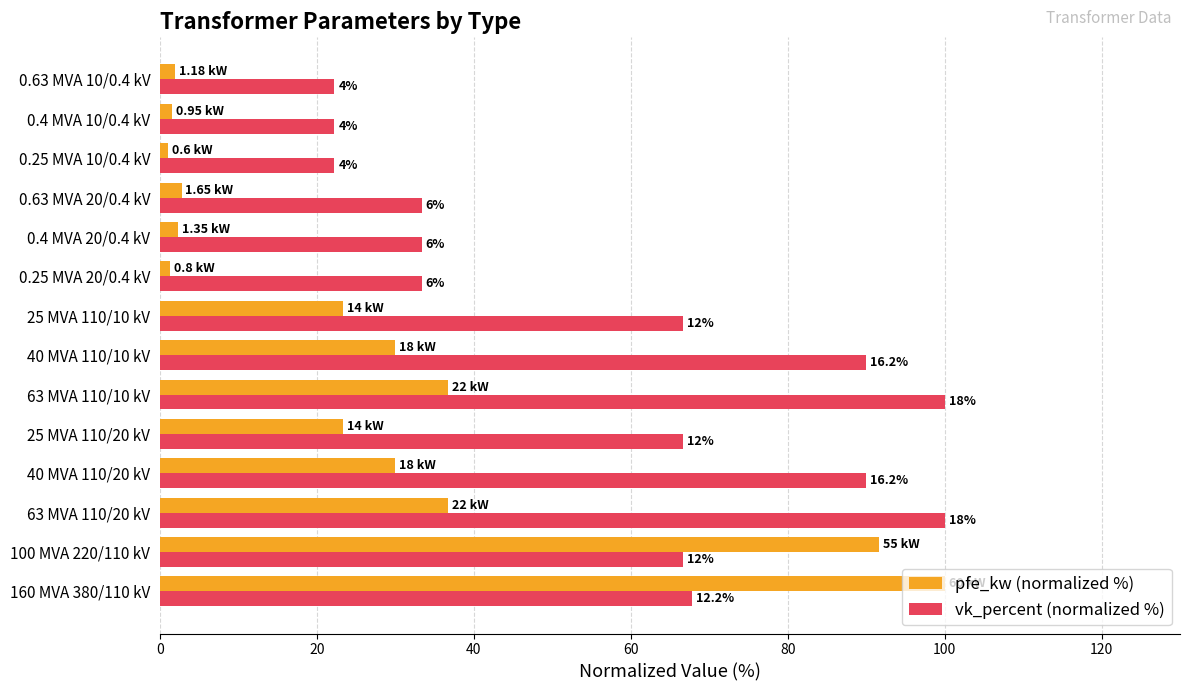

What are all the series names shown in the legend?

pfe_kw (normalized %), vk_percent (normalized %)